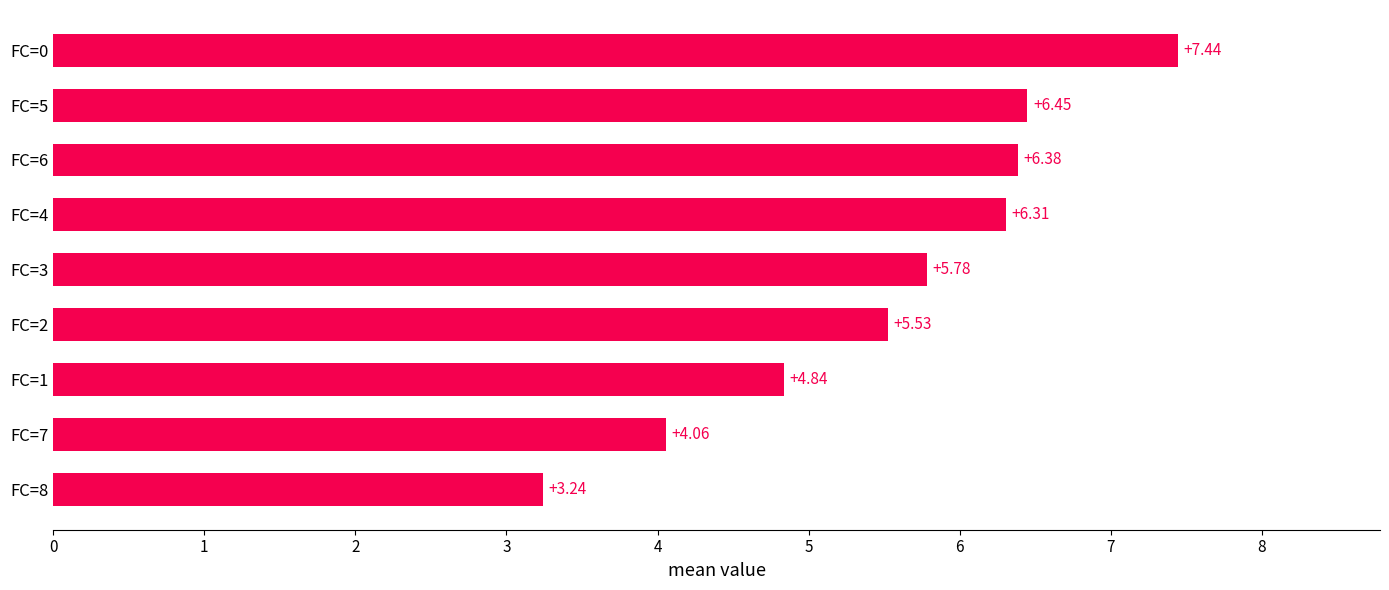

How many values exceed 5?

6